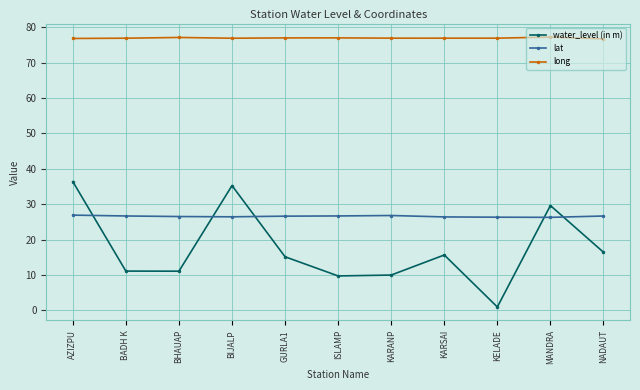

What is the difference between the highest and lowest values at GURLA1?

61.8